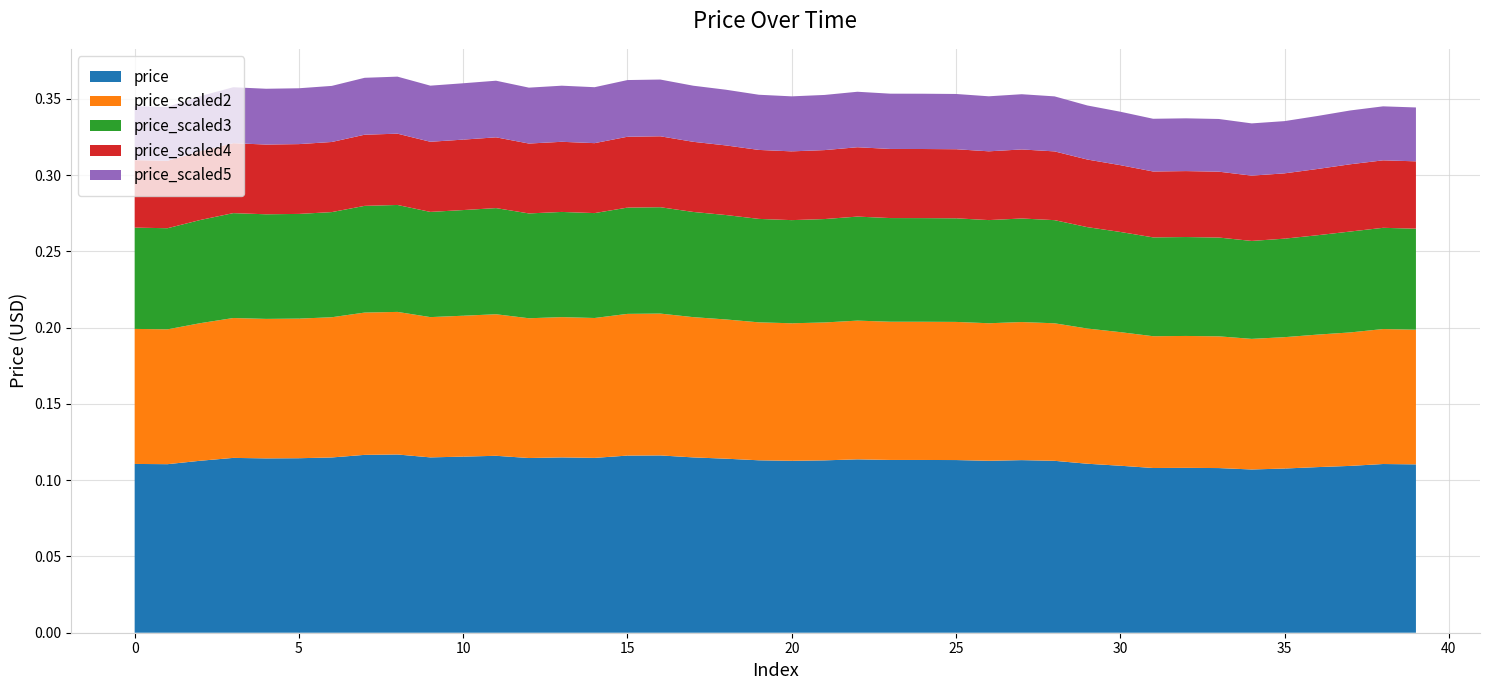

What are all the series names shown in the legend?

price, price_scaled2, price_scaled3, price_scaled4, price_scaled5